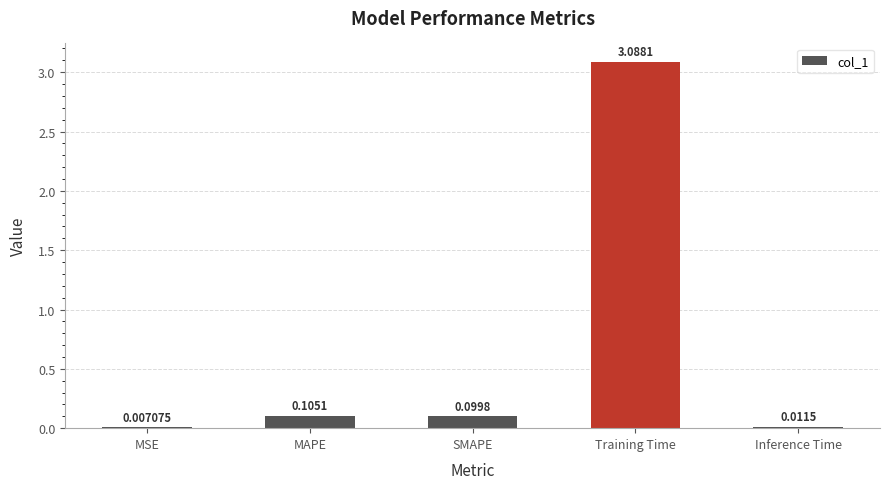

Where is the data nearest to the value 1?

MAPE